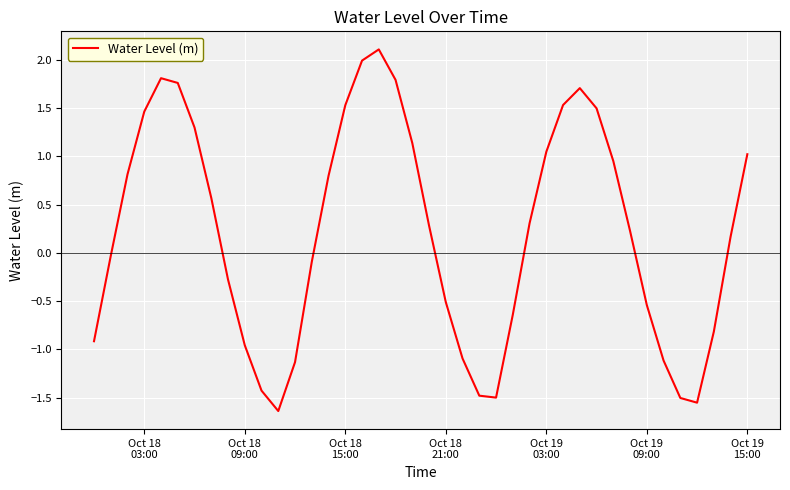

What is the greatest value displayed?

2.1